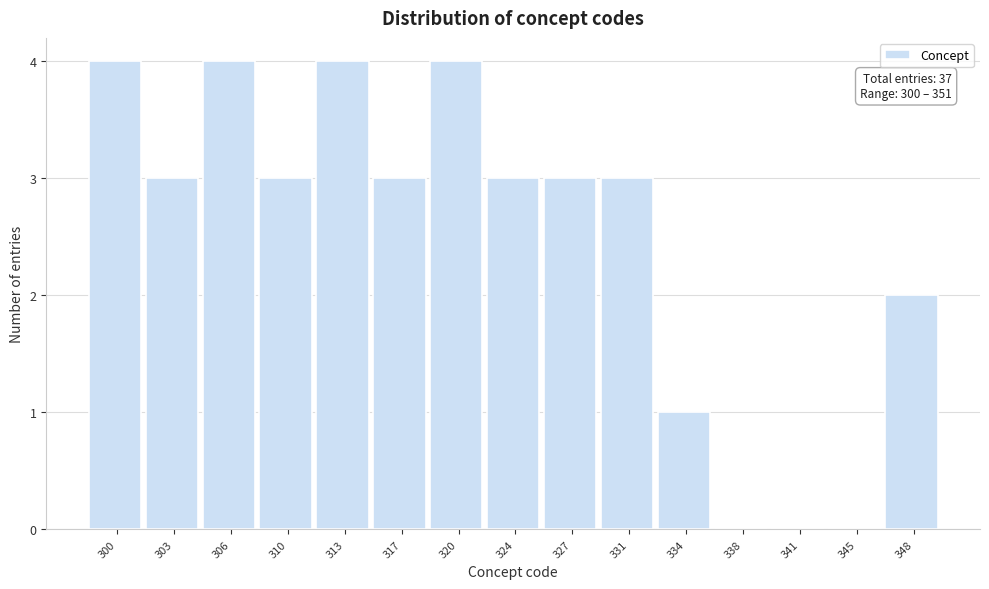

Reading left to right, transcribe all the data shown in this chart.

300=4	303=3	306=4	310=3	313=4	317=3	320=4	324=3	327=3	331=3	334=1	338=0	341=0	345=0	348=2